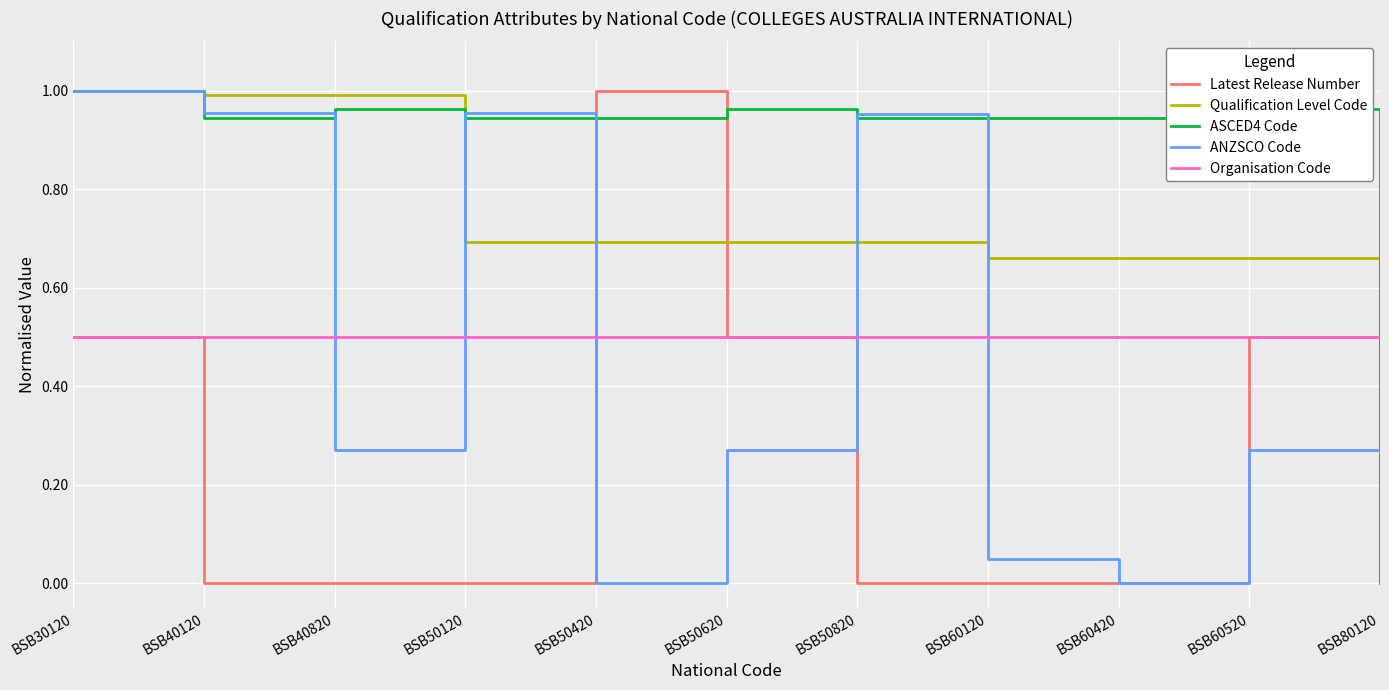

Which category has the highest value in the ASCED4 Code series?

BSB30120